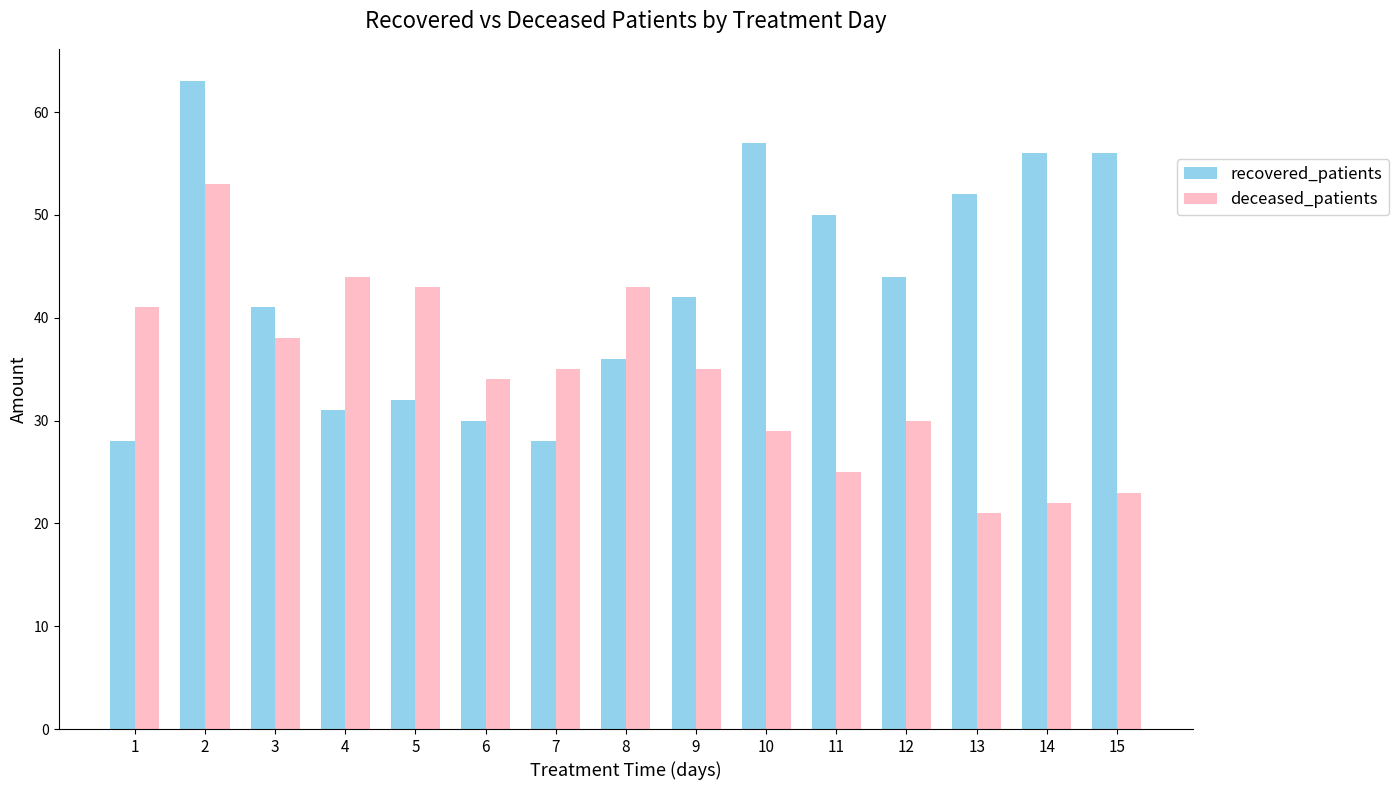

What is the sum of all recovered_patients values?

646